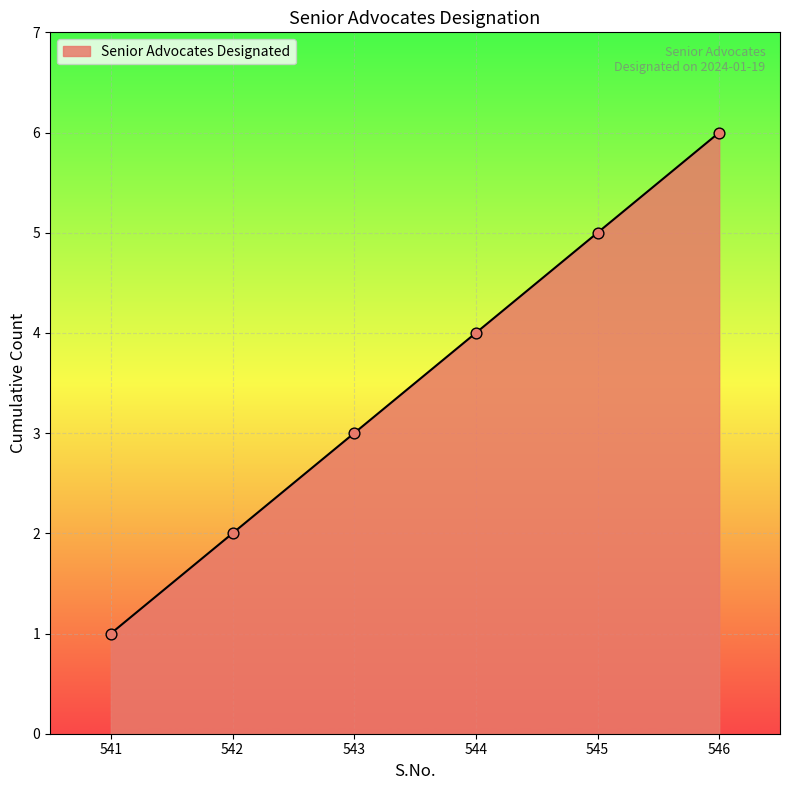

What is the change in value from 542 to 546?

+4